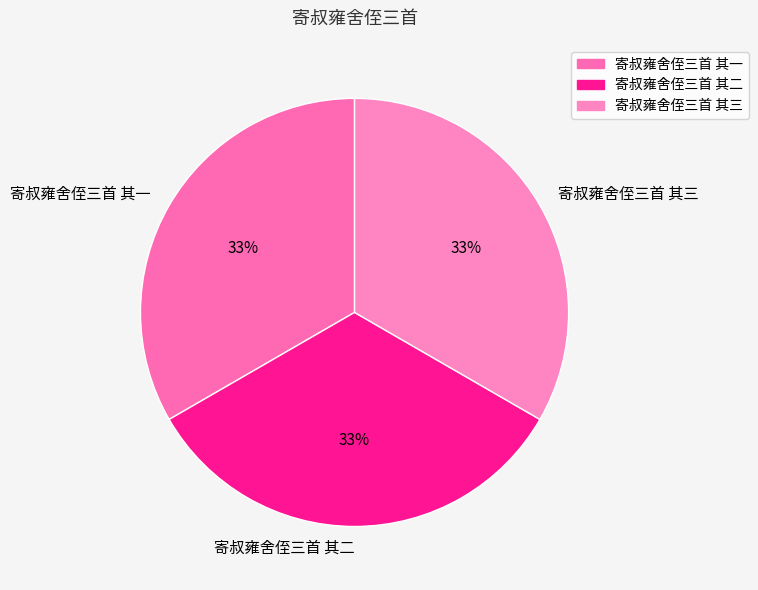

To the nearest percent, what is the combined percentage of 寄叔雍舍侄三首 其三 and 寄叔雍舍侄三首 其一?

67%